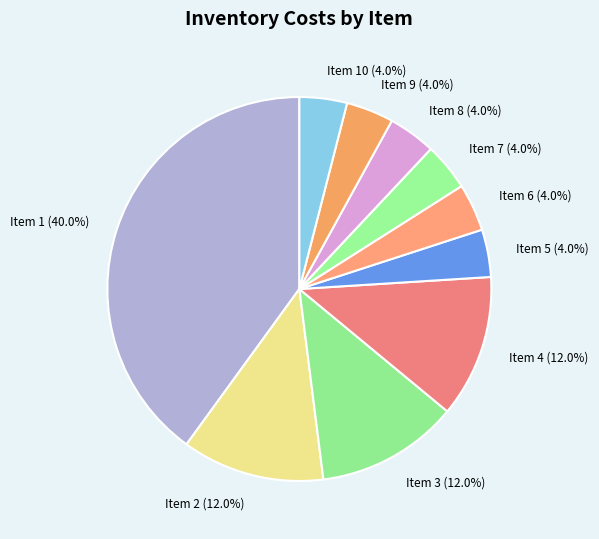

What is the total percentage of Item 2 and Item 10?

16.0%